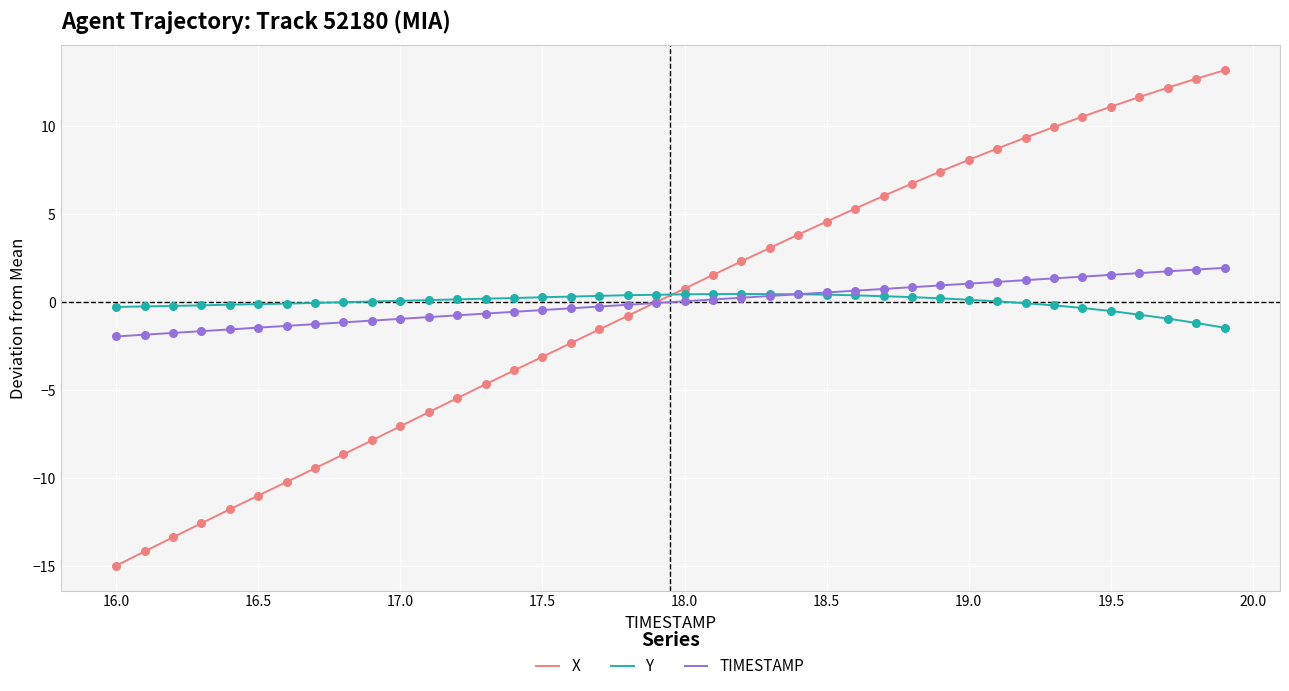

After their last crossing, which series has the higher values: X or Y?

X